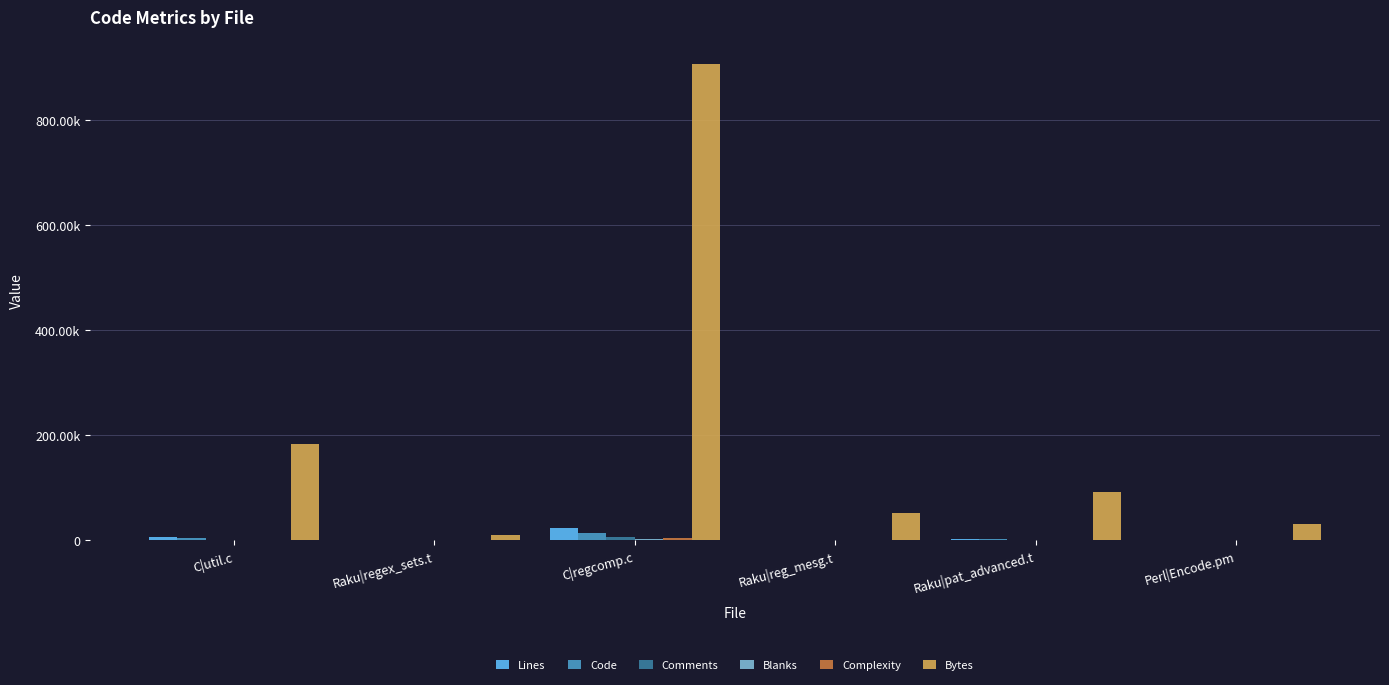

Reading left to right, list all the values displayed in this chart.

Lines: 6647	220	23100	890	2478	972
Code: 4662	170	14868	706	2374	798
Comments: 1325	14	5627	71	34	16
Blanks: 660	36	2605	113	70	158
Complexity: 1087	16	4555	96	89	58
Bytes: 183585	9970	907730	52740	92566	32077